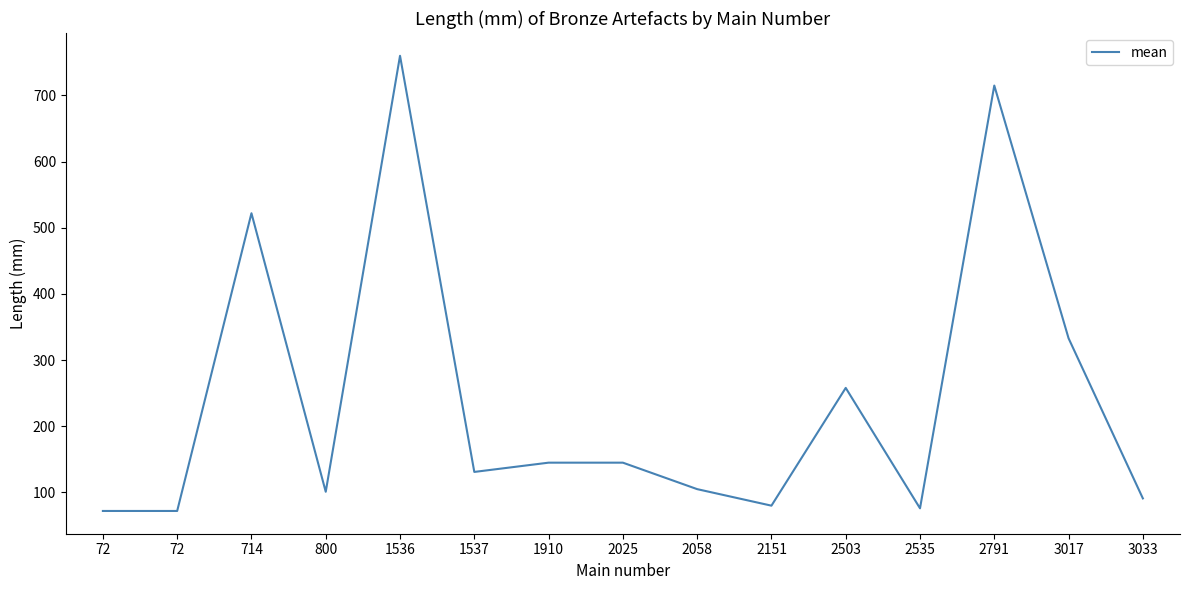

At which label does the data first exceed 131?

714